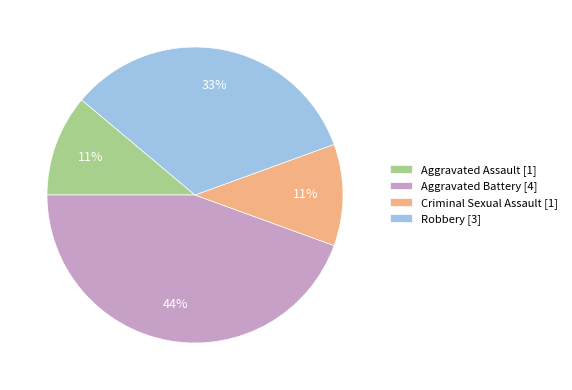

To the nearest percent, what percentage of the pie is Criminal Sexual Assault?

11%